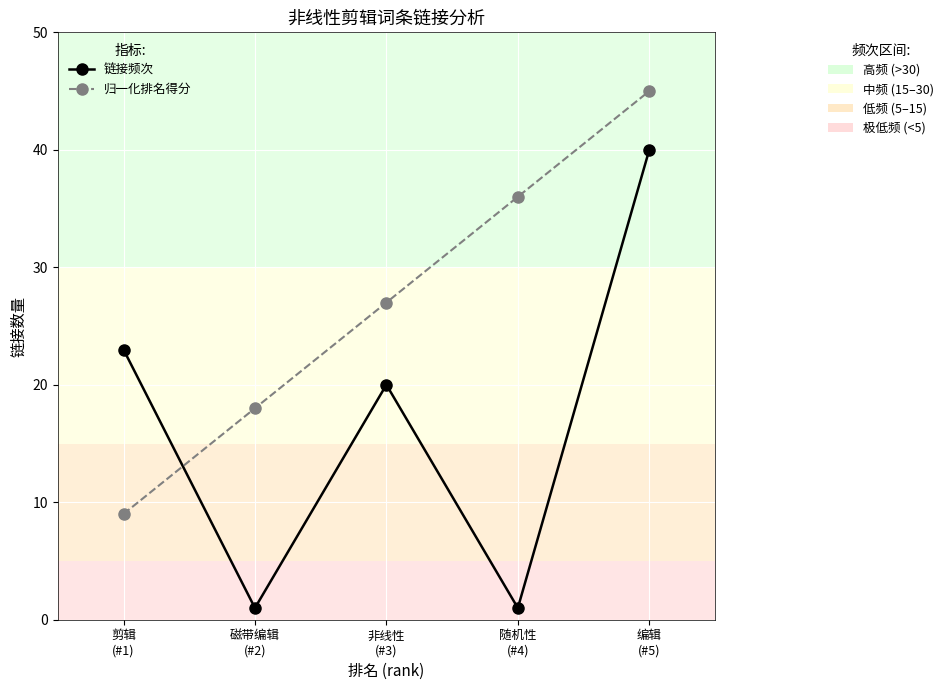

What is the maximum value shown in the chart?

45